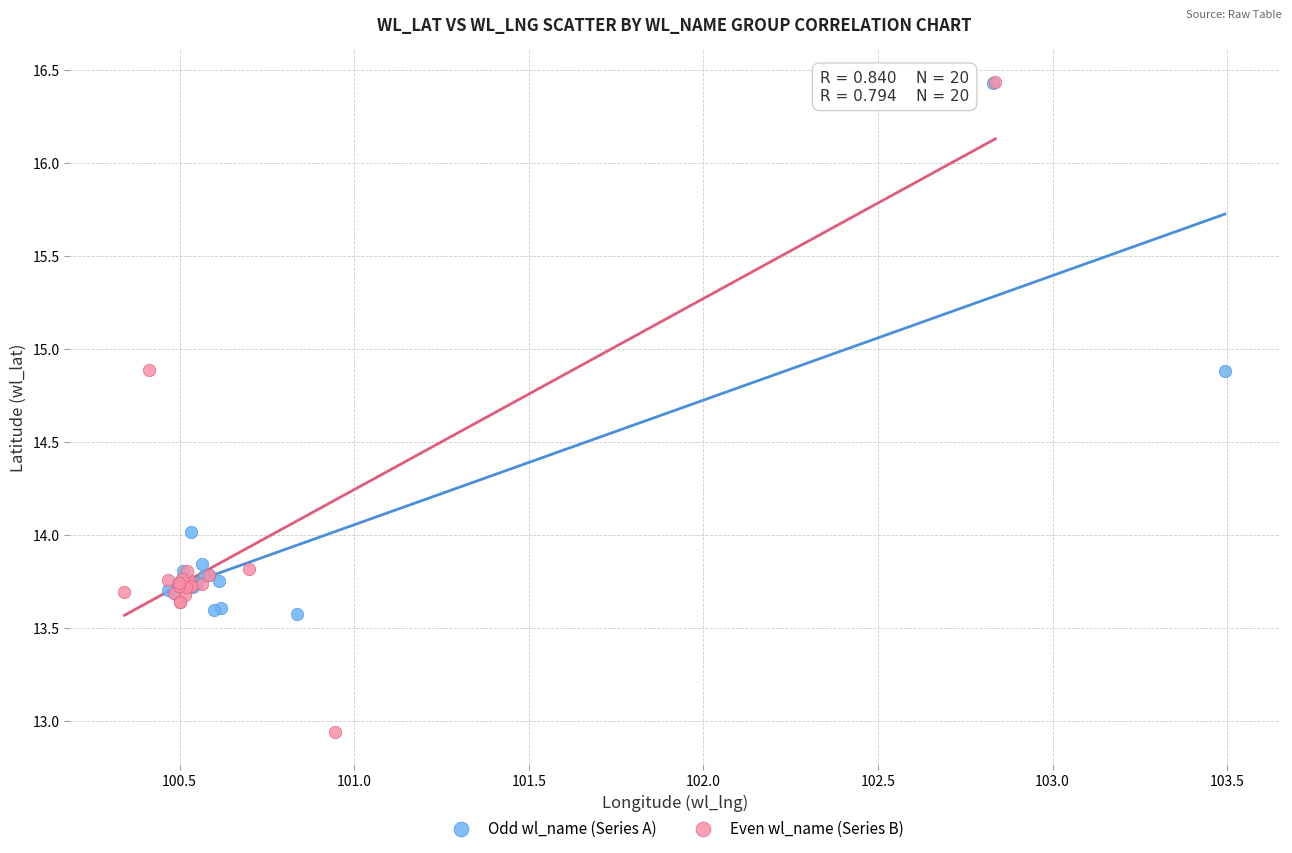

What are all the series names shown in the legend?

Odd wl_name (Series A), Even wl_name (Series B)